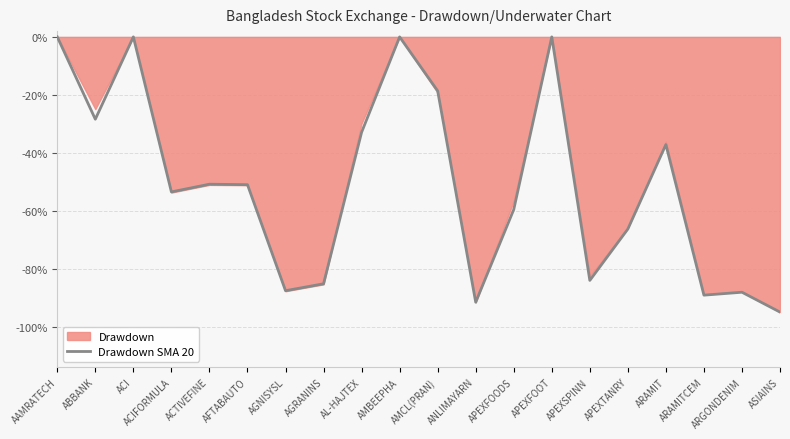

What is the average value?

-51.0